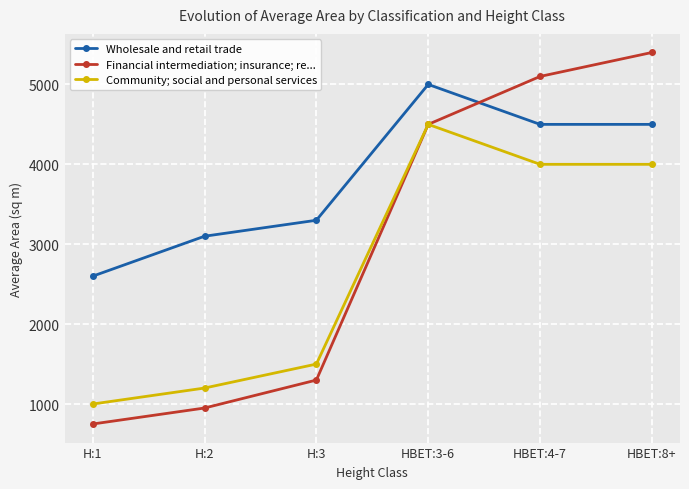

True or false: Wholesale and retail trade has a value of 5000 at HBET:3-6.

True